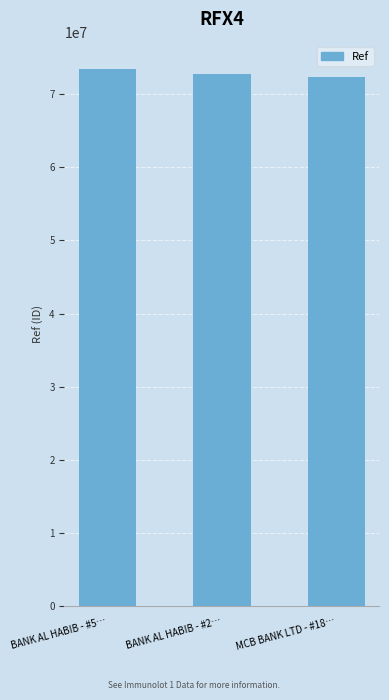

What is the change in value from BANK AL HABIB - #5… to MCB BANK LTD - #18…?

-1118114